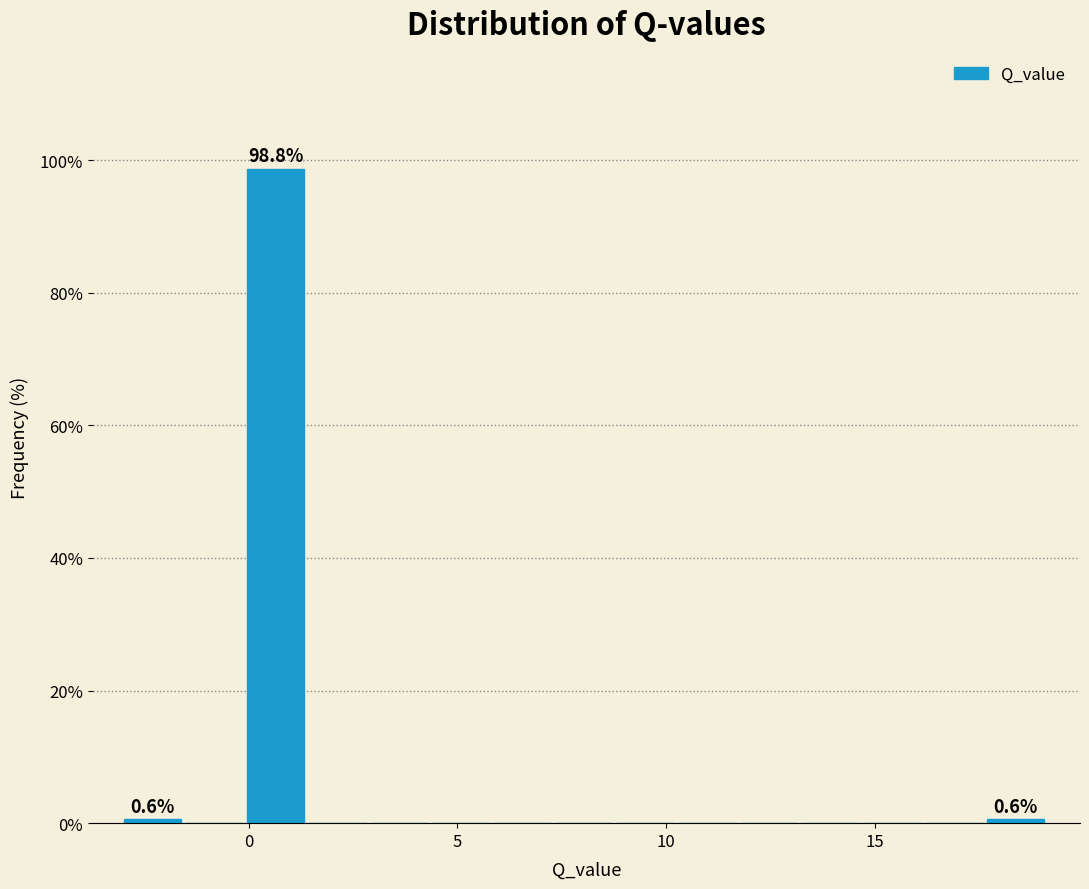

Read against the x-axis, roughly where is the centre of the tallest bar?

0.5